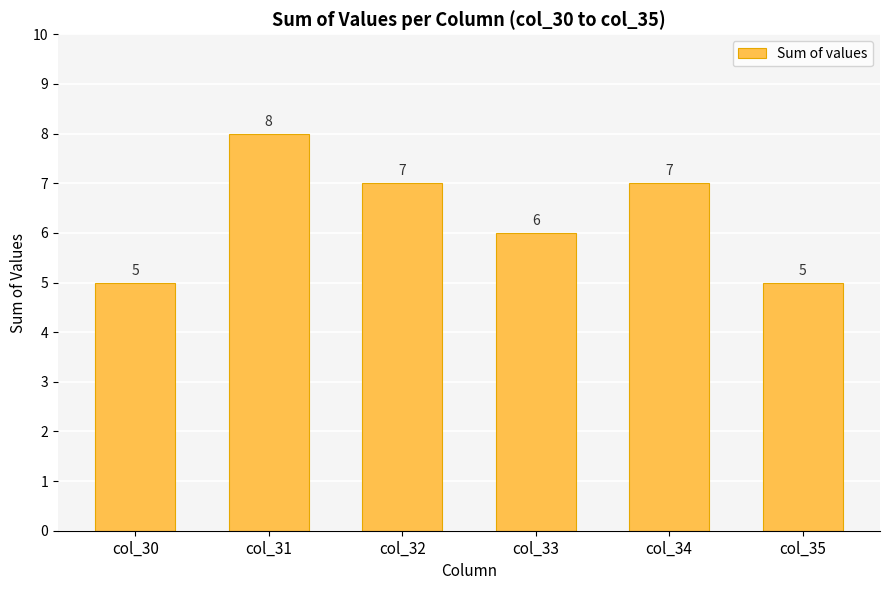

What is the difference between the maximum and minimum values?

3